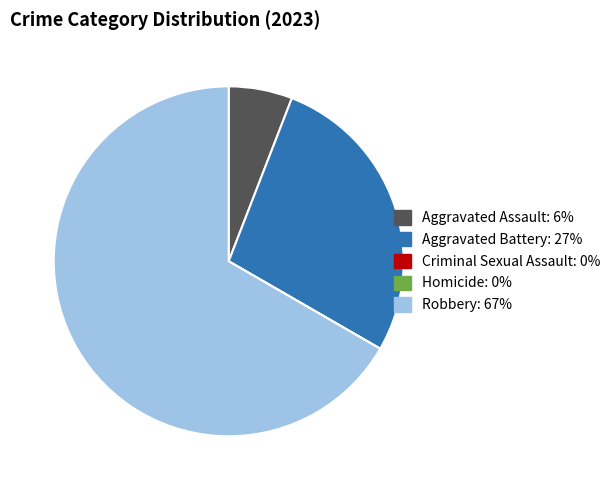

Does any single category account for the majority?

Yes